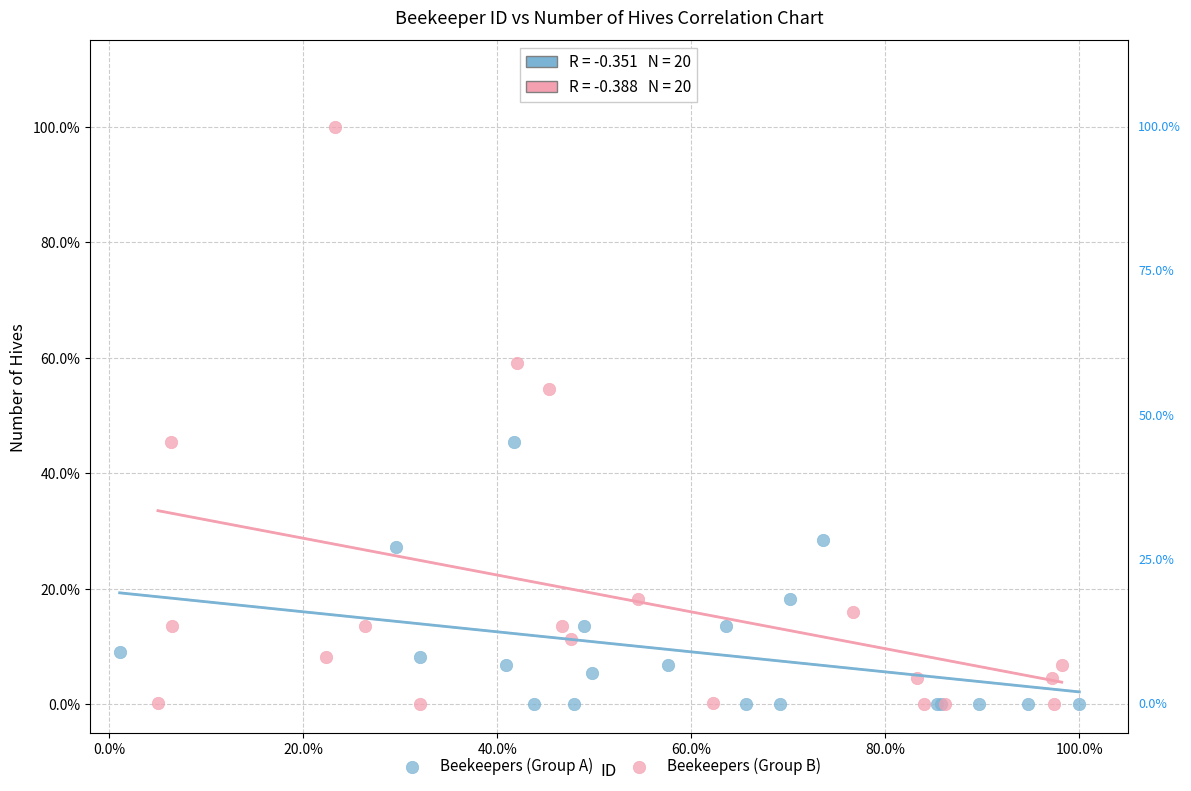

What are all the series names shown in the legend?

Beekeepers (Group A), Beekeepers (Group B)